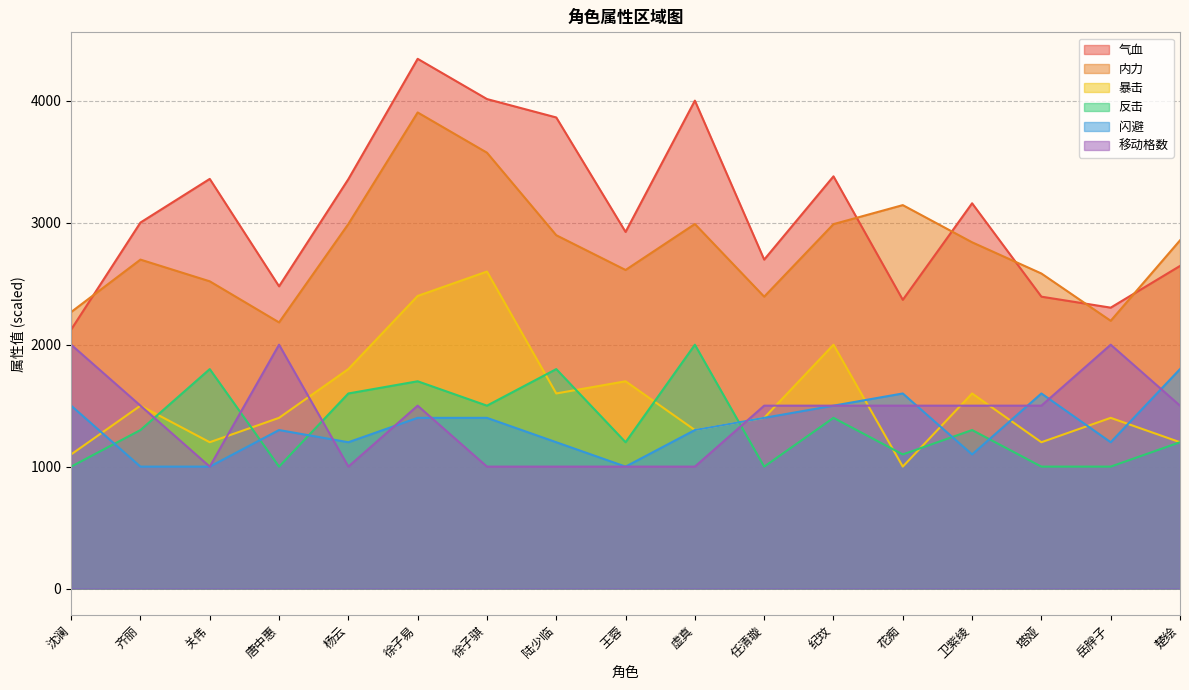

How many interior local peaks does the 移动格数 series have?

3